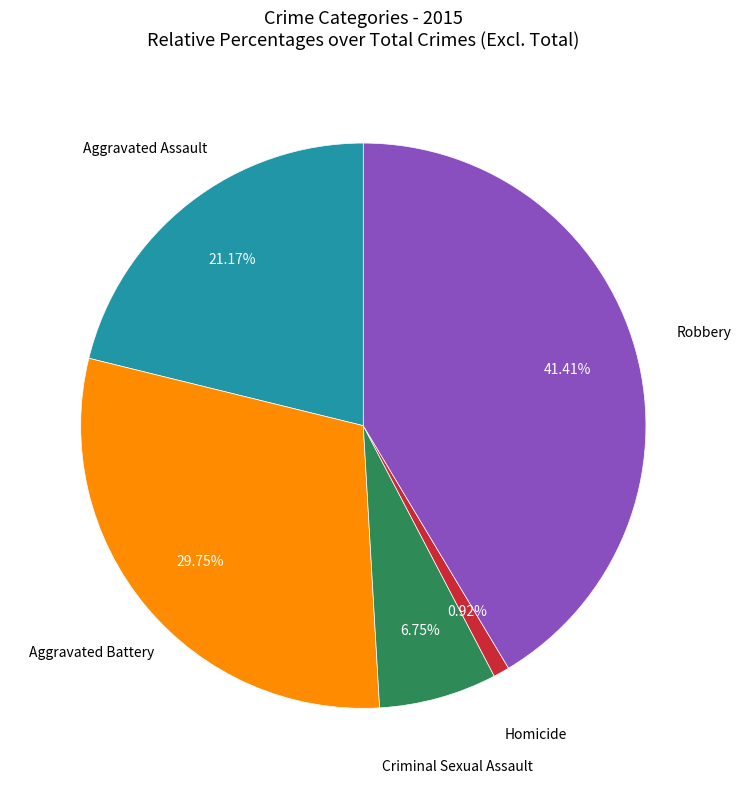

The Aggravated Battery slice represents 30% of the pie. True or false?

True